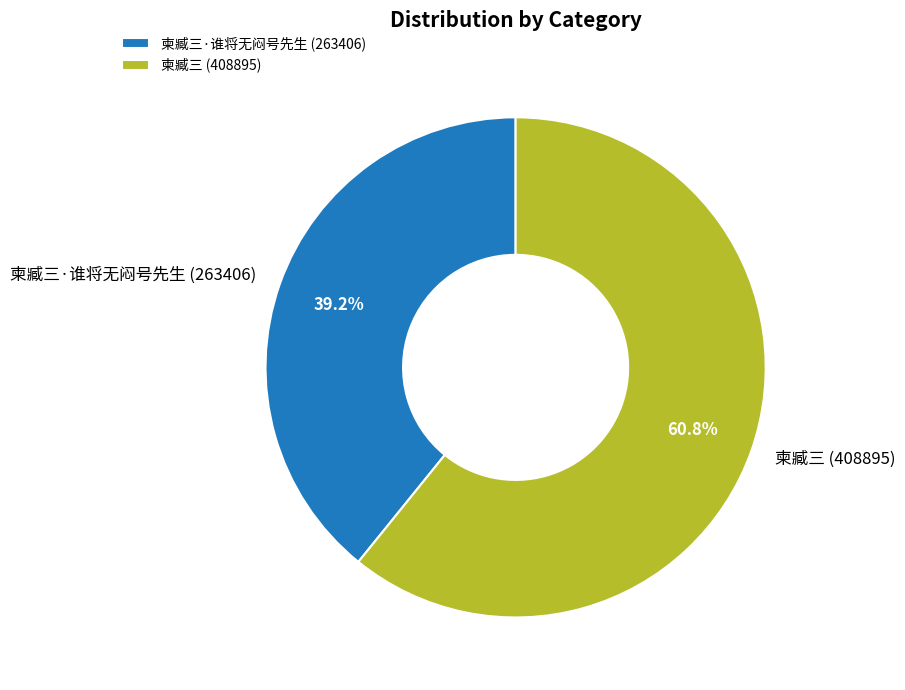

What percentage do 柬臧三·谁将无闷号先生 and 柬臧三 together represent?

100.0%